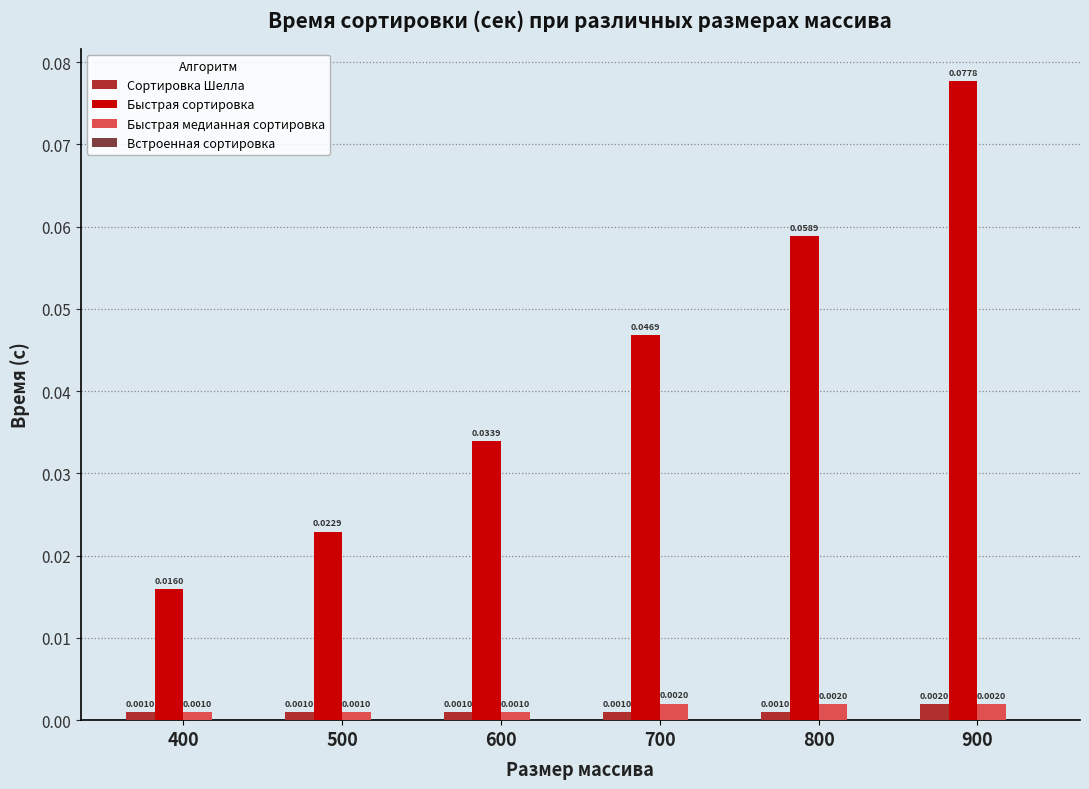

At how many categories does at least one series exceed 0?

6